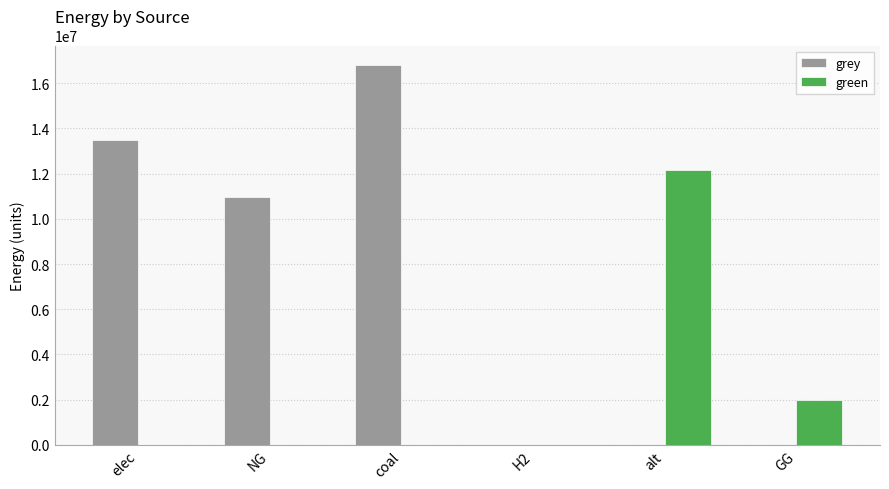

Is the value of grey at elec greater than the value of green at NG?

Yes